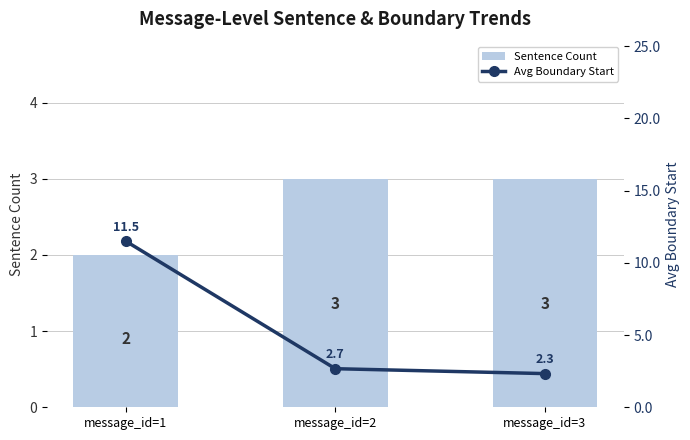

Which series has the widest spread of values?

Avg Boundary Start